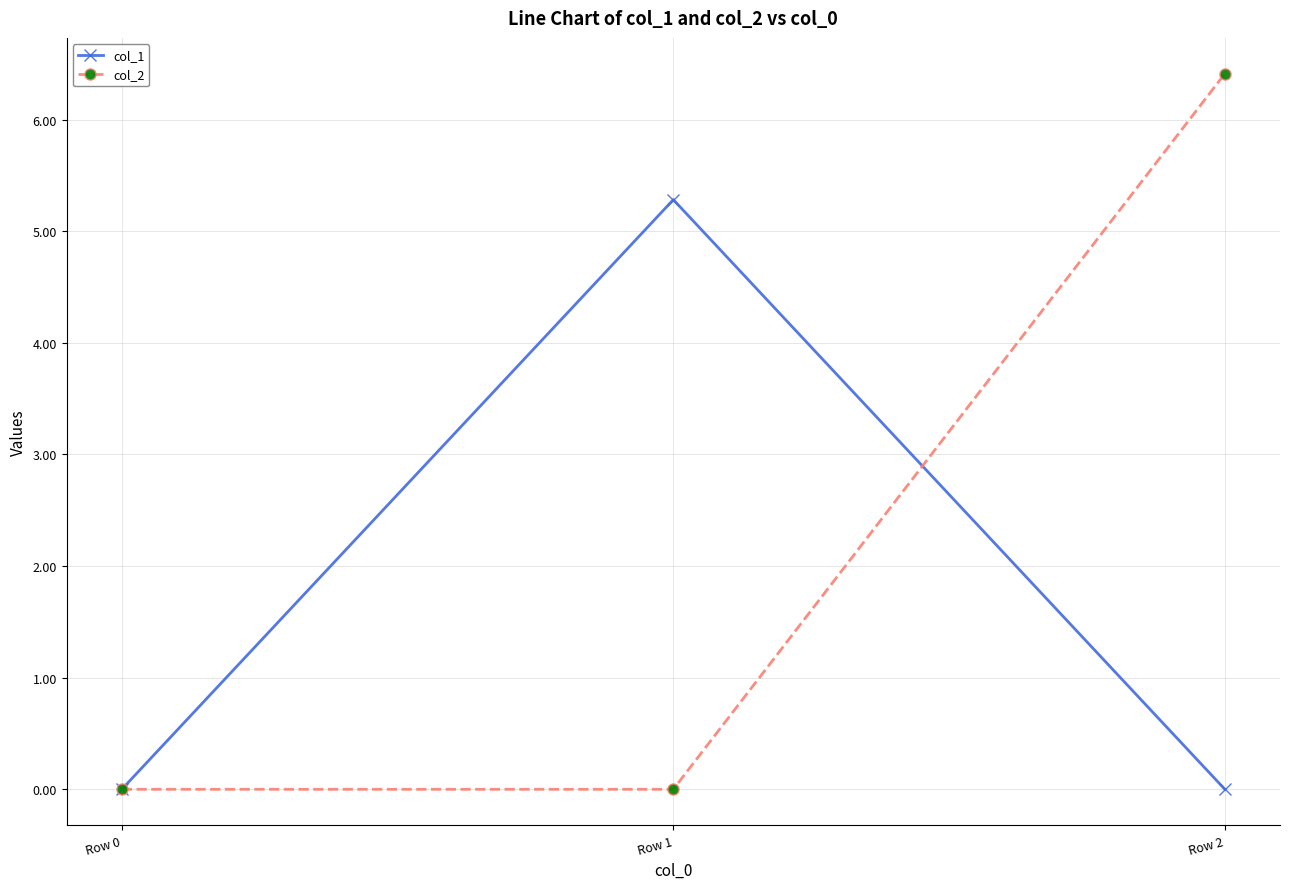

Which series has the largest total across all categories?

col_2